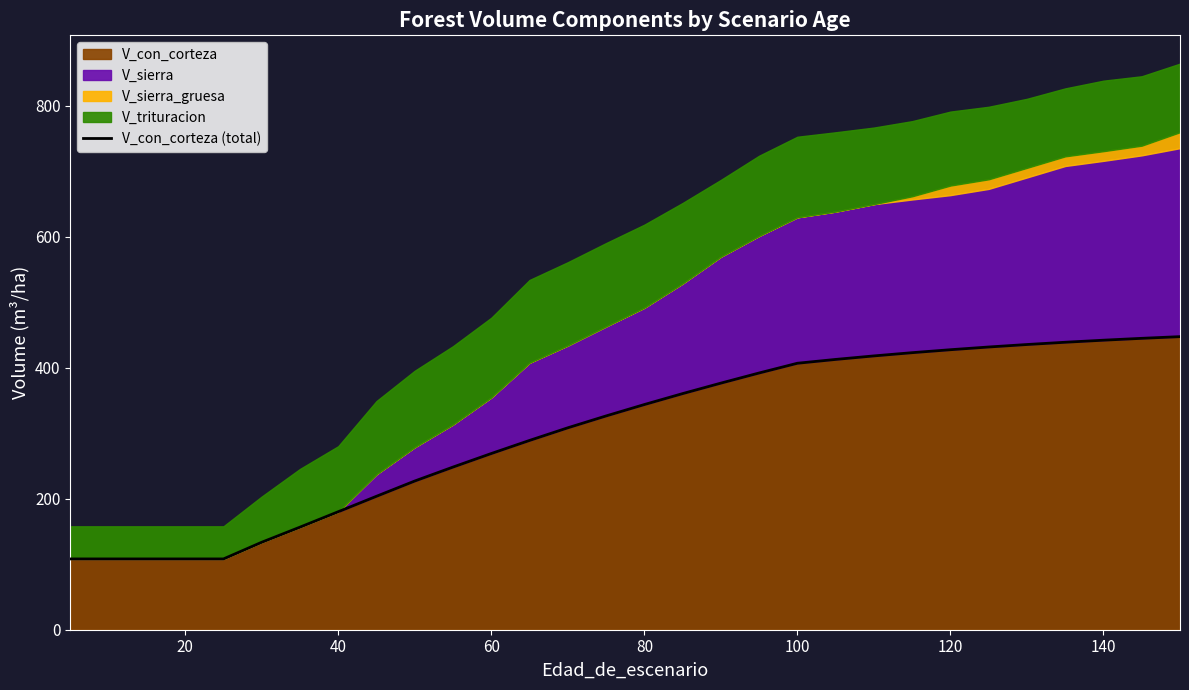

What is the average value?

302.8